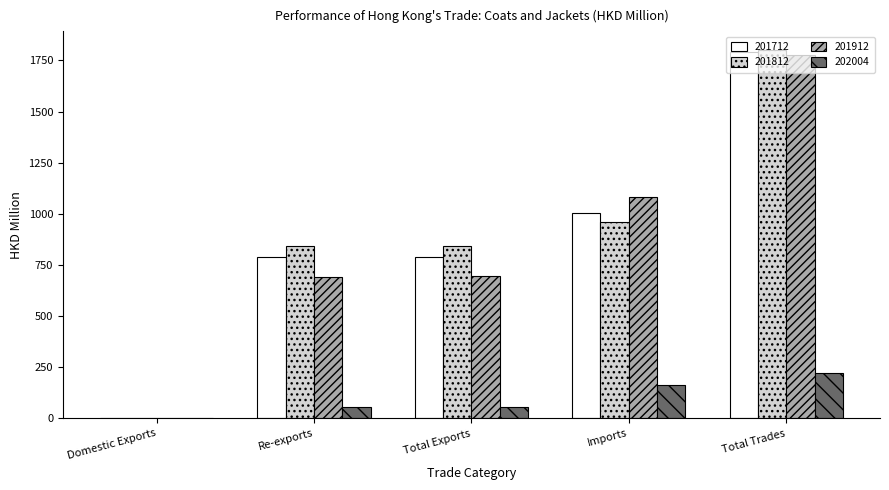

At which category is the sum across all series the highest?

Total Trades